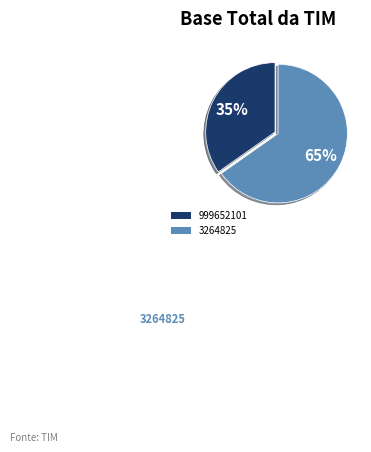

Count the number of slices in the pie.

2